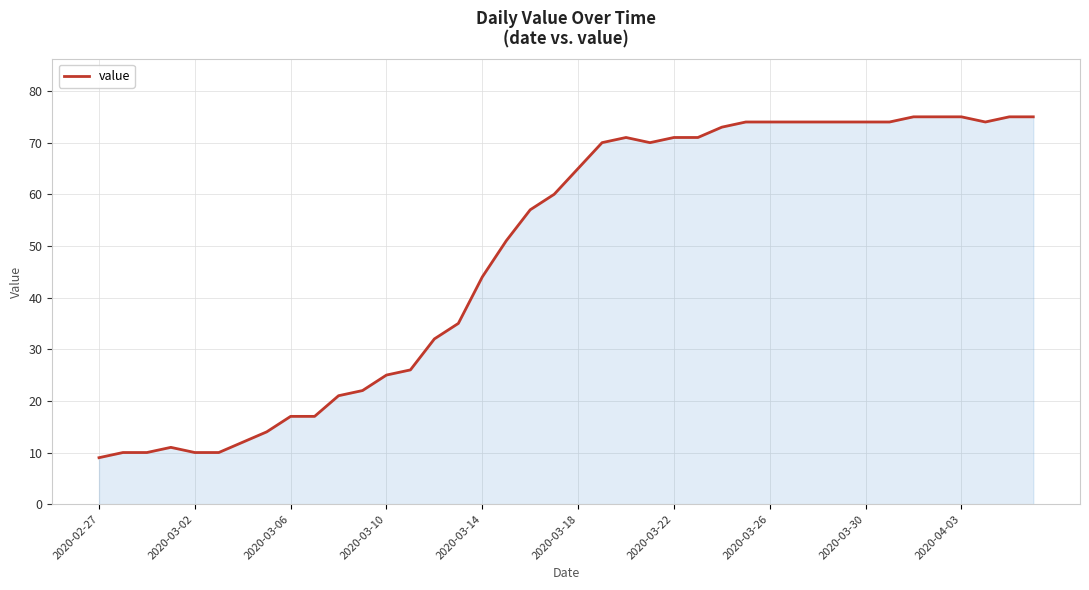

What is the maximum value shown in the chart?

75